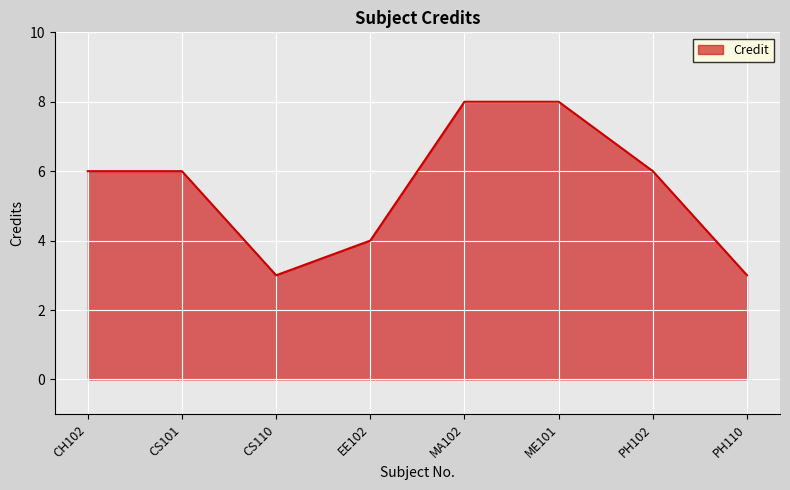

The value at CH102 is 6. True or false?

True